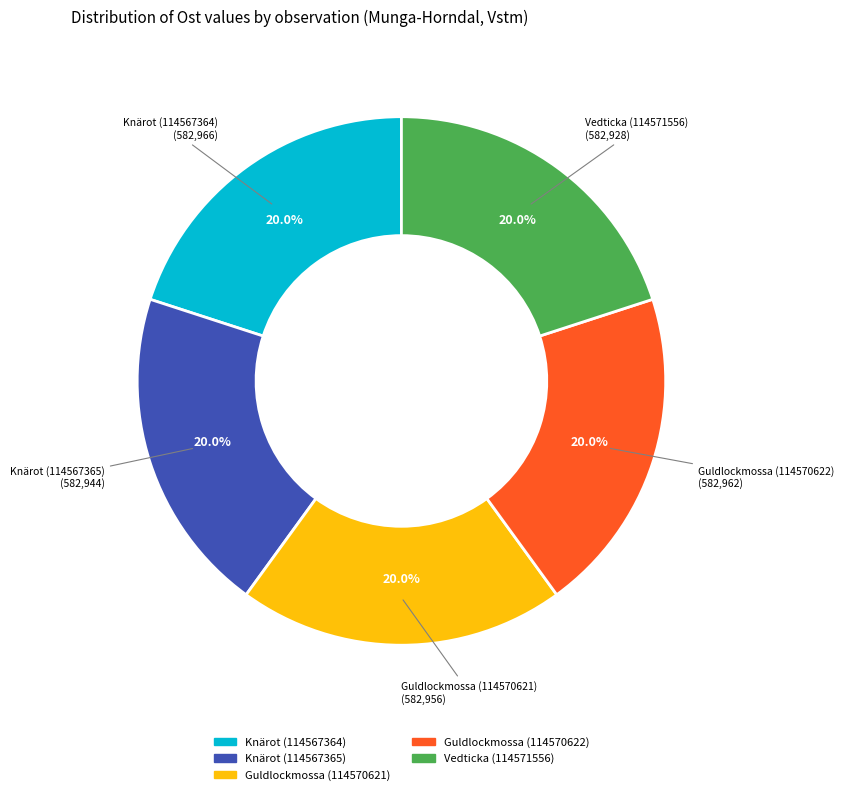

Is it true that Knärot (114567365) is 33% of the pie?

False